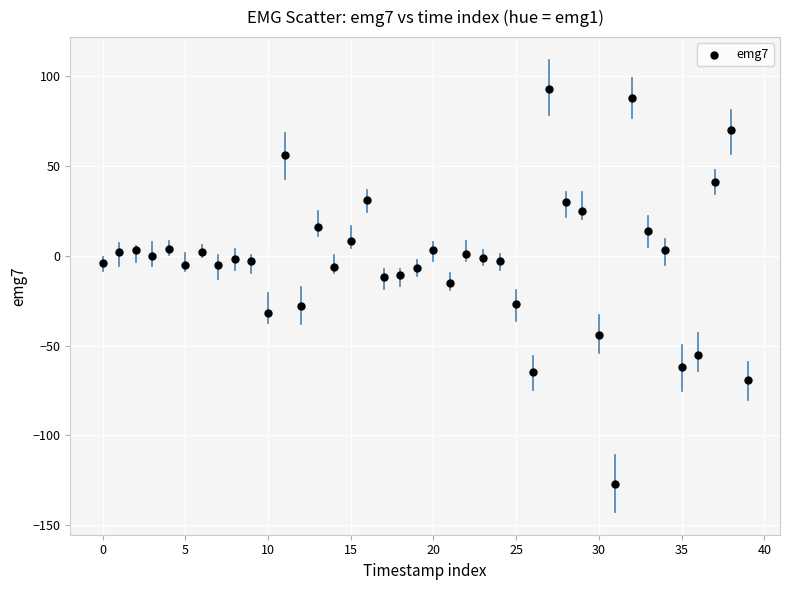

What is the range of Y values (max minus min)?

220